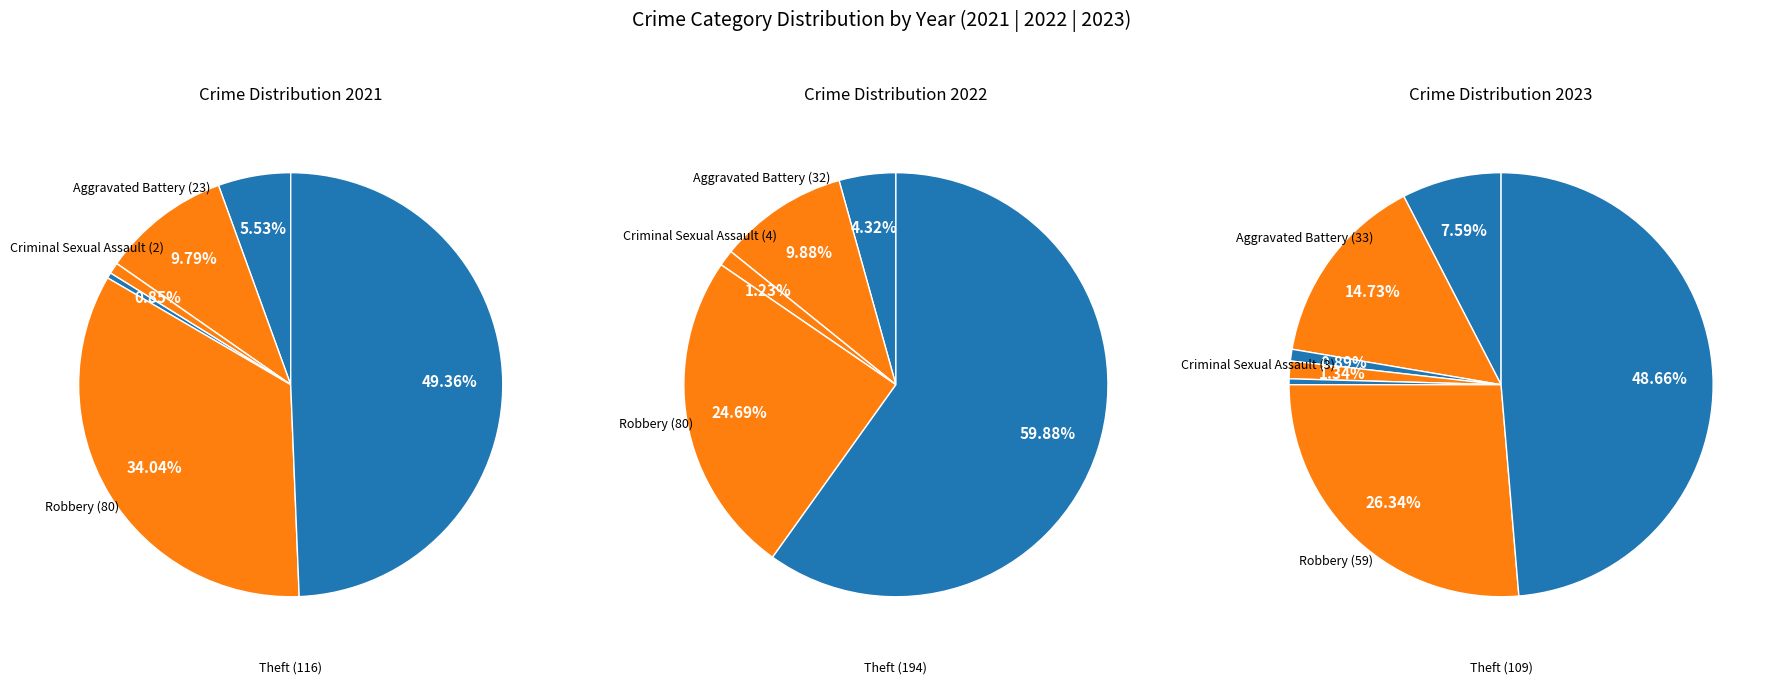

Count the number of slices in the pie.

7